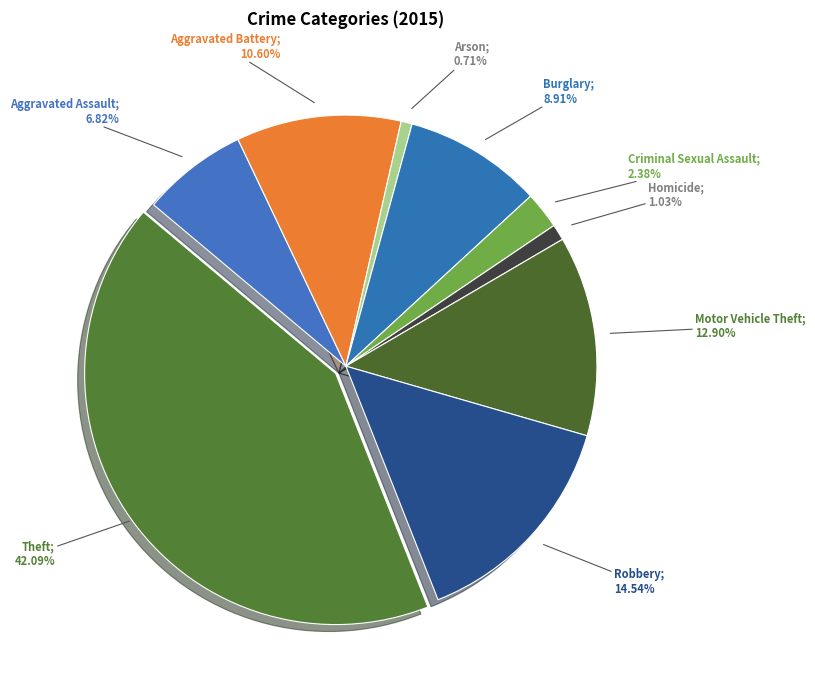

How many segments does this pie chart have?

9